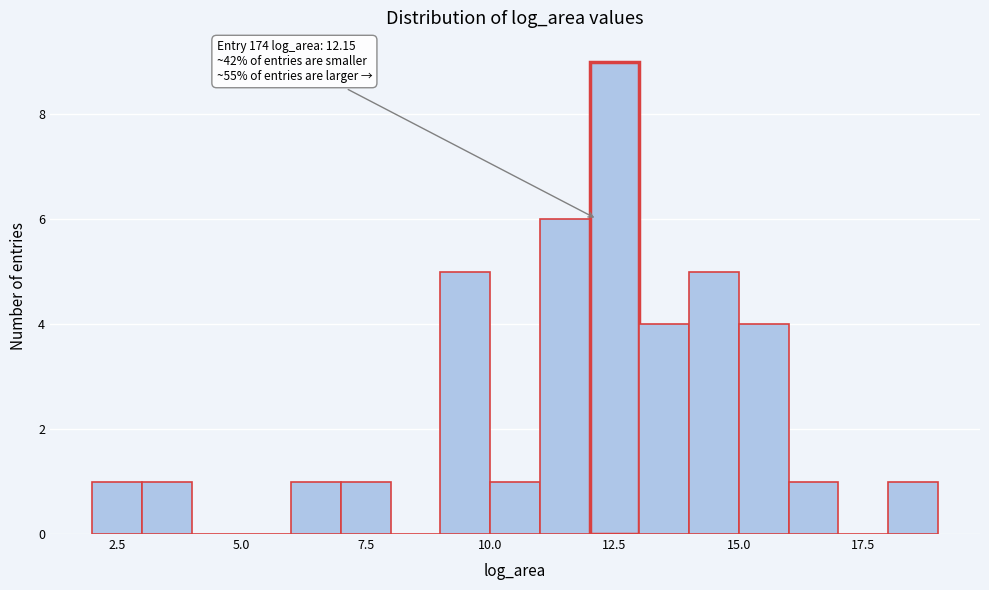

Read against the x-axis, roughly where is the centre of the tallest bar?

12.5